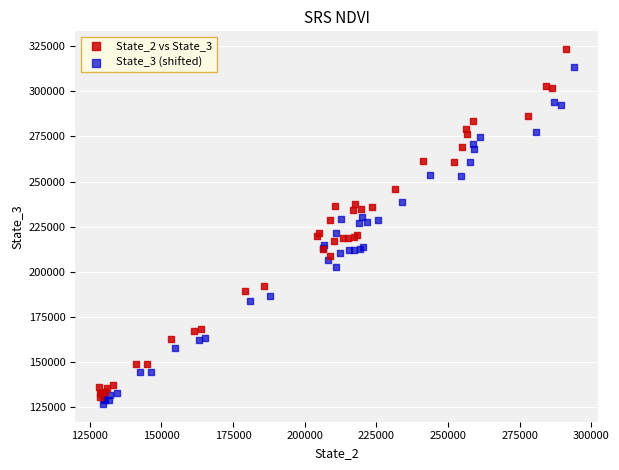

Which series has the largest Y range (max minus min)?

State_2 vs State_3